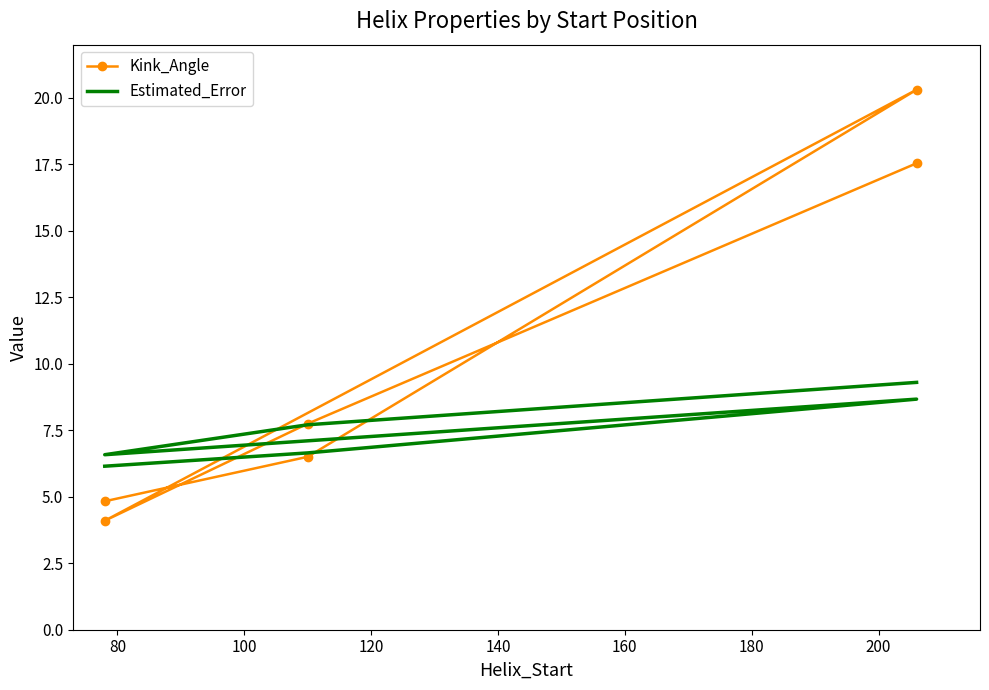

What is the spread (max minus min) of values at 100?

11.6